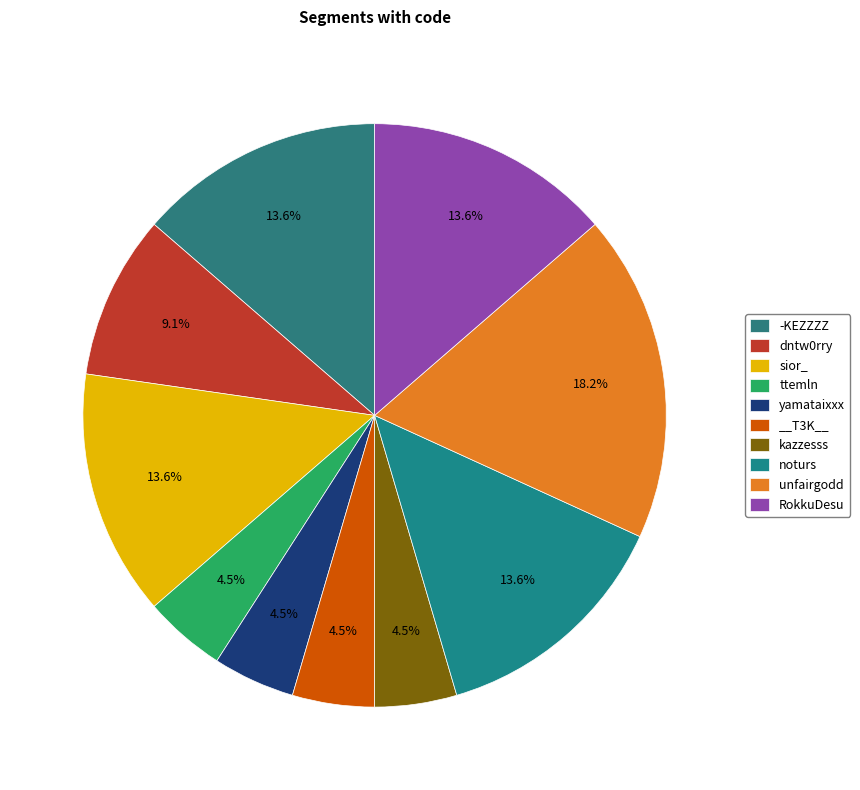

Is it true that RokkuDesu is 1% of the pie?

False